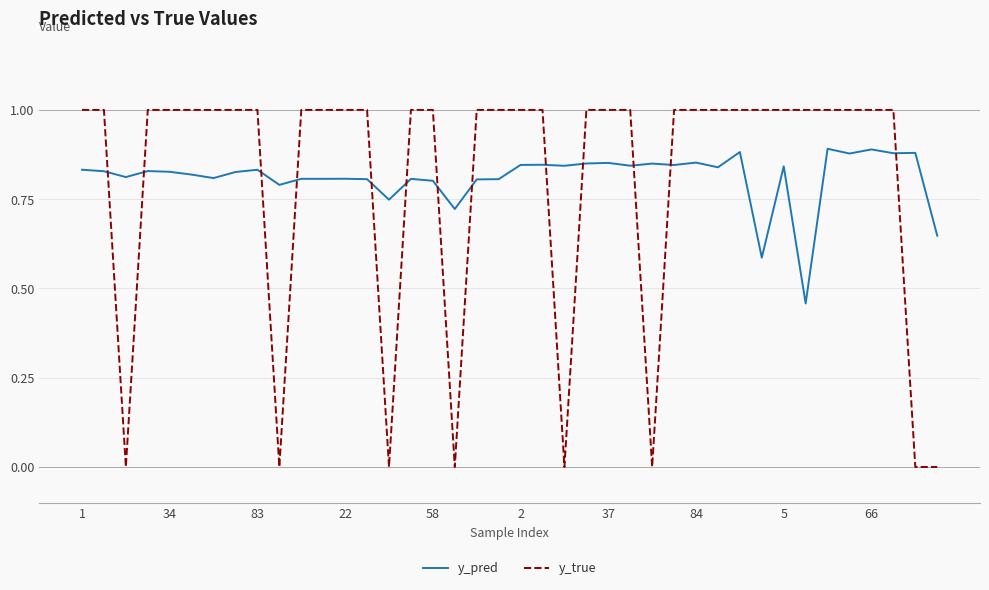

How many times do y_true and y_pred cross each other?

13